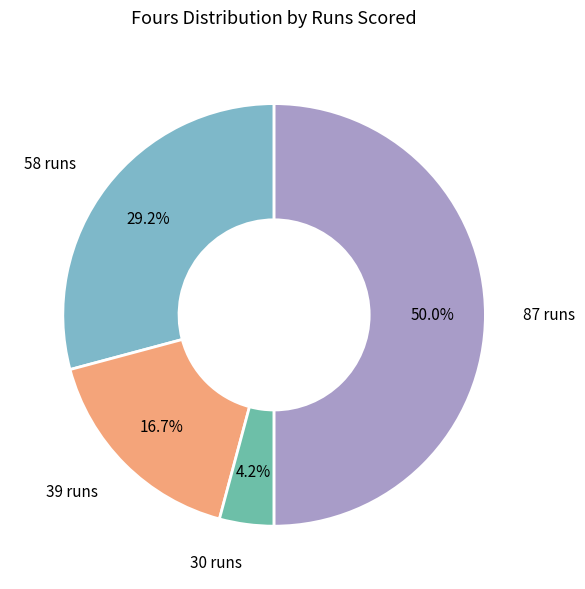

What is the smallest slice in the pie chart?

30 runs